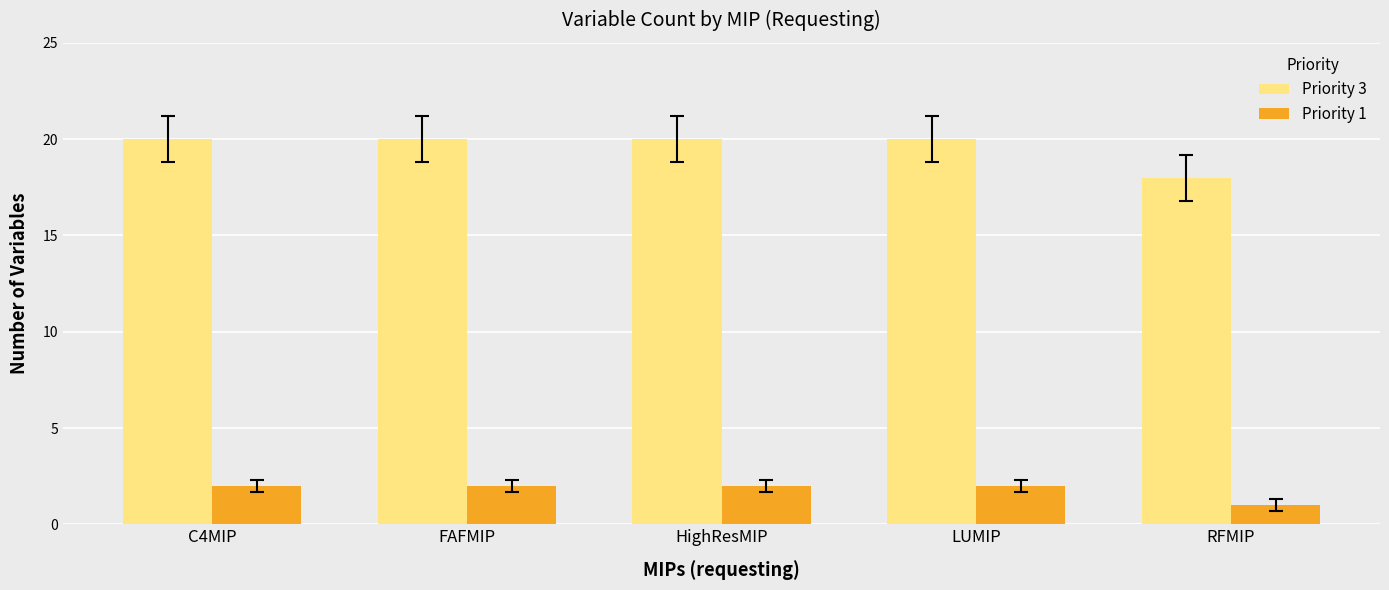

How many bars are there in total?

10